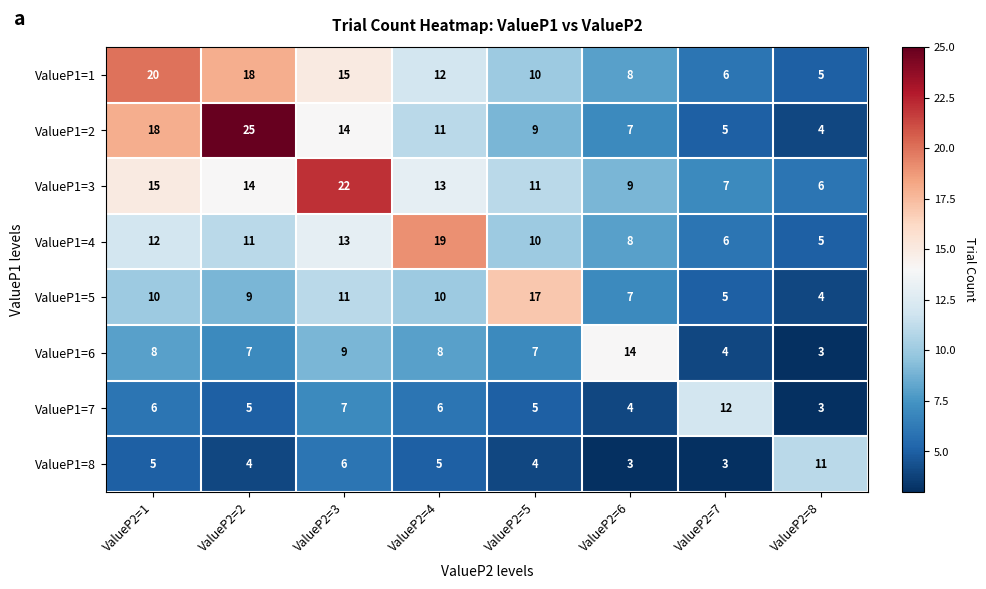

The value of ValueP1=3 at ValueP2=3 is 22. True or false?

True